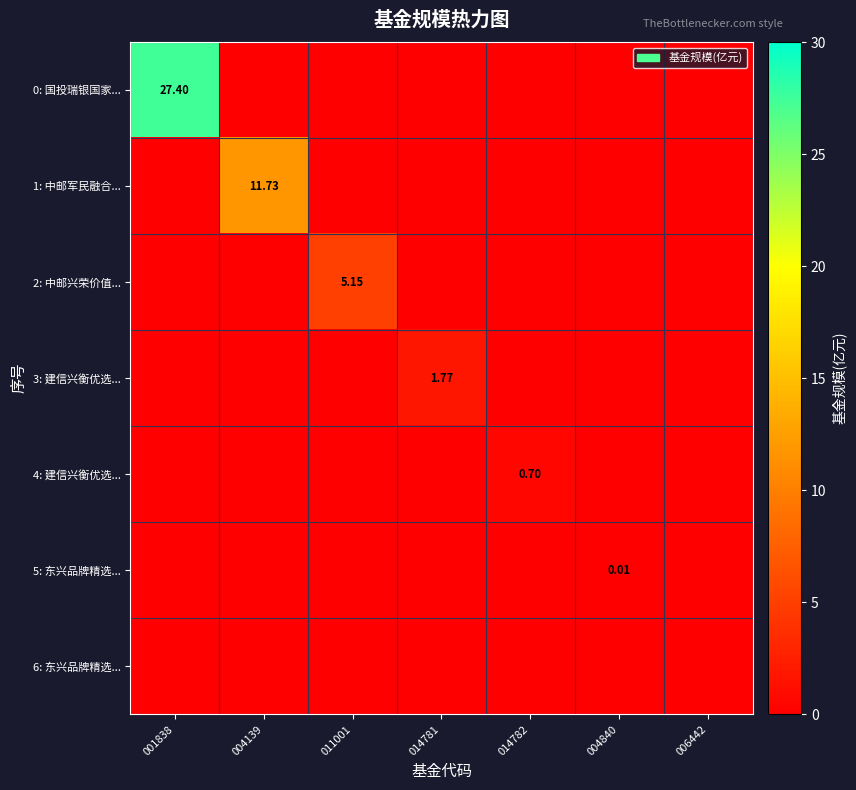

At which category is the sum across all series the highest?

001838